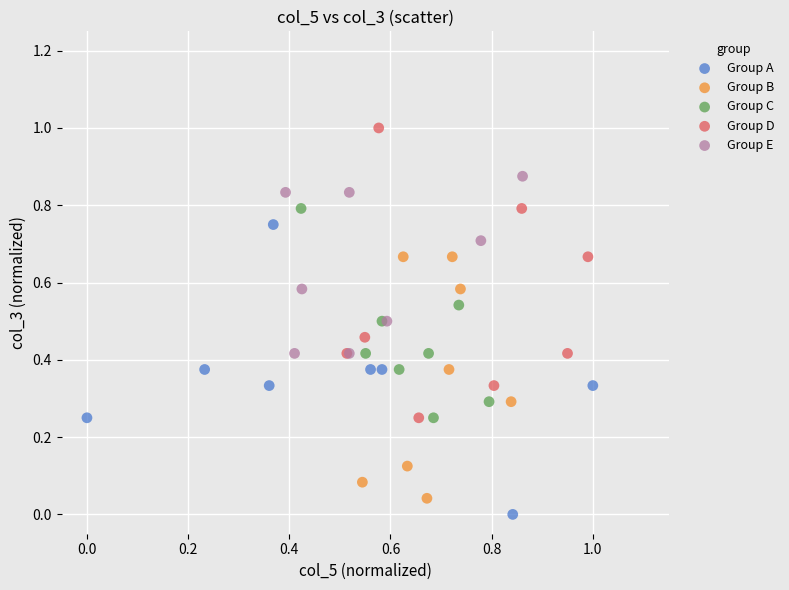

What are all the series names shown in the legend?

Group A, Group B, Group C, Group D, Group E